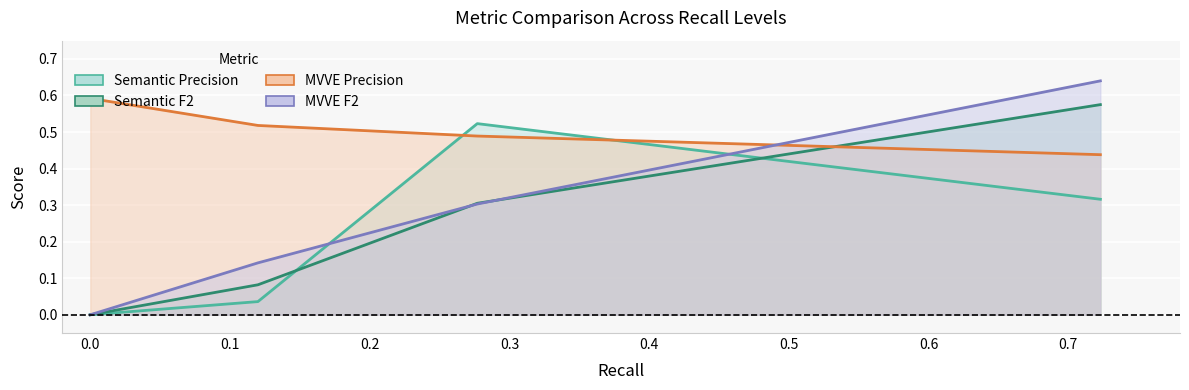

Is it true that MVVE Precision equals 0.8 at 0.277?

False